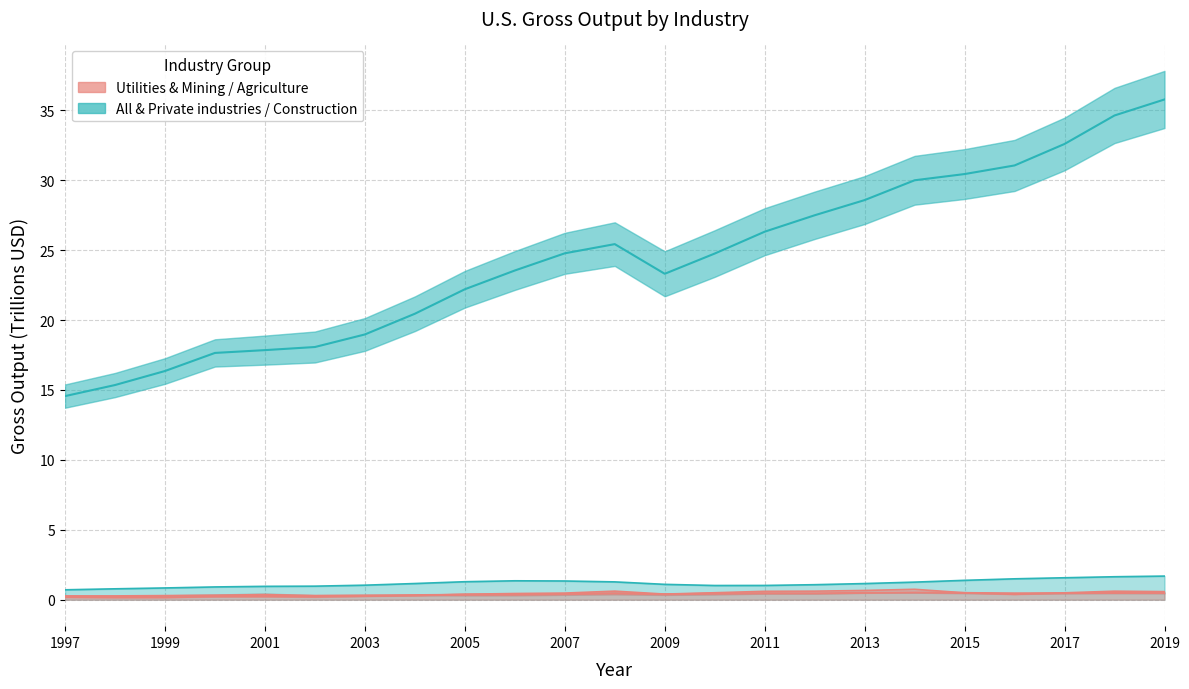

What is the average value of the All & Private industries (median) series?

24.4